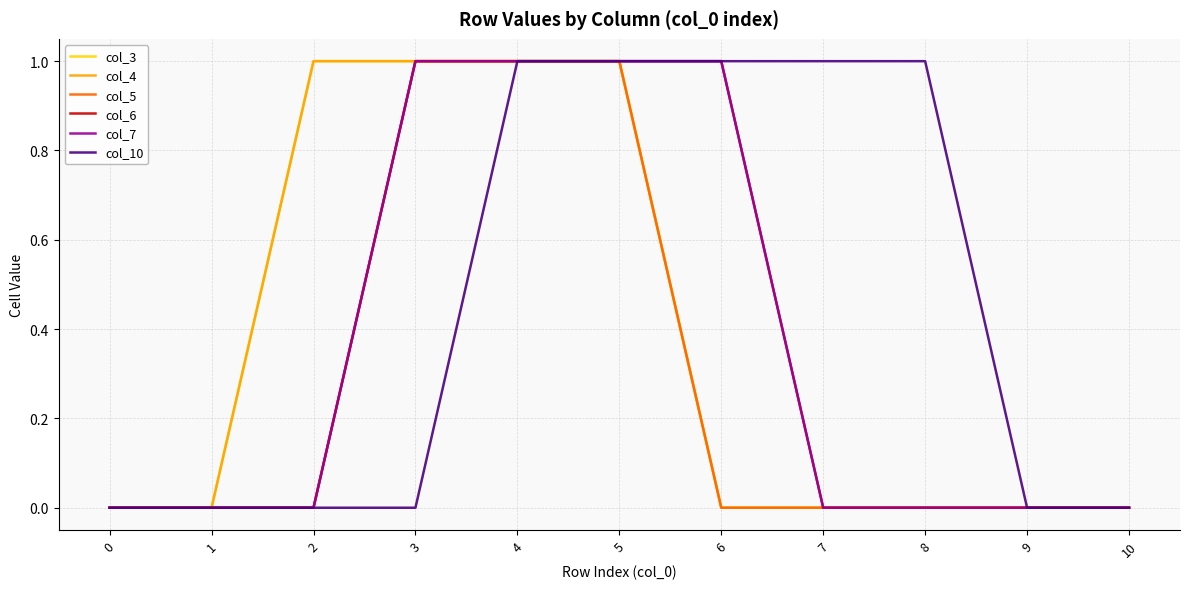

True or false: col_3 has more than 1 interior local peaks.

False